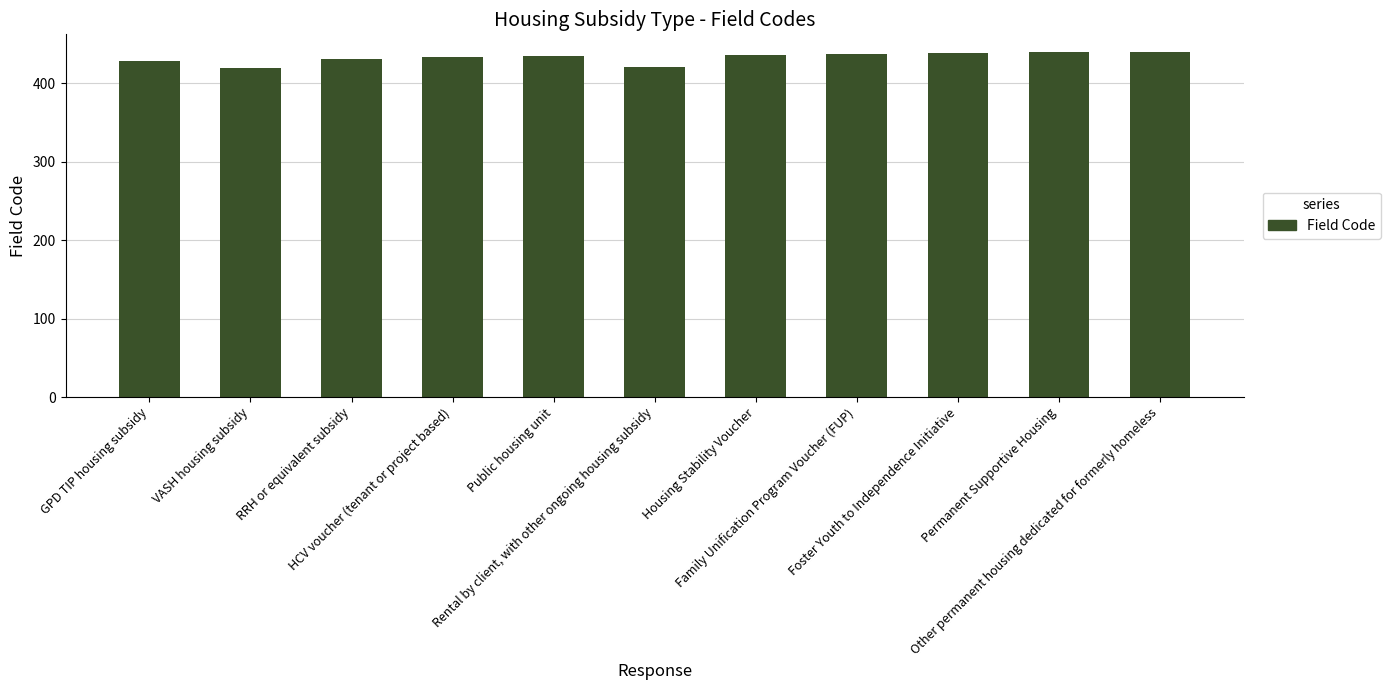

What is the maximum value shown in the chart?

440